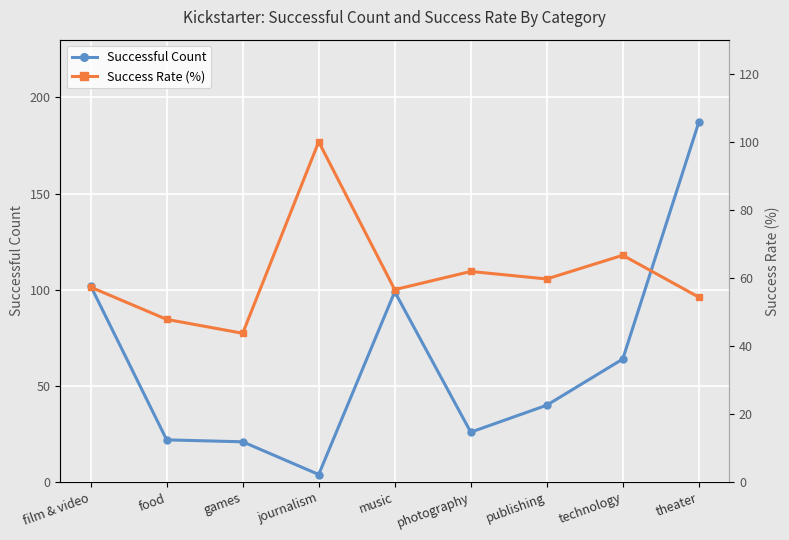

Rank the series by their average value, from highest to lowest.

Successful Count, Success Rate (%)